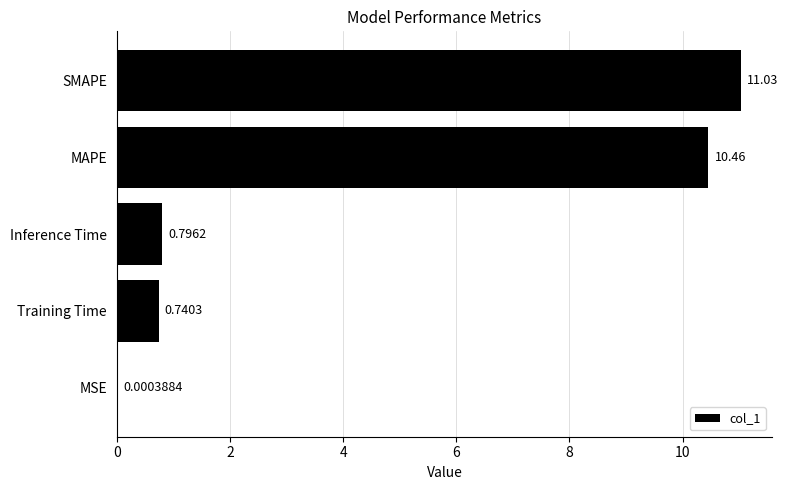

What is the change in value from Training Time to SMAPE?

+10.3